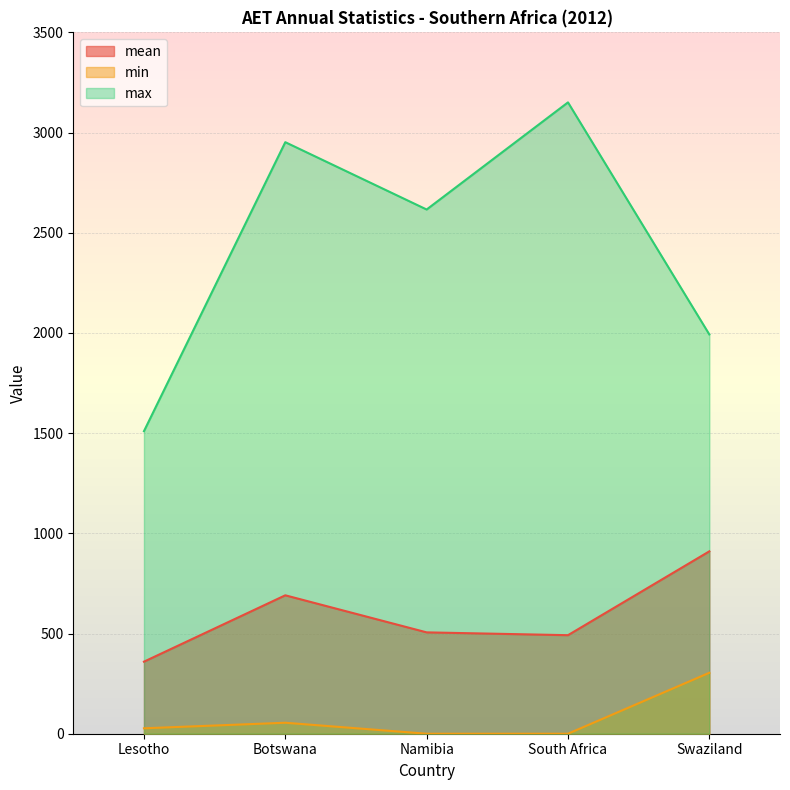

How many lines are shown in the chart?

3